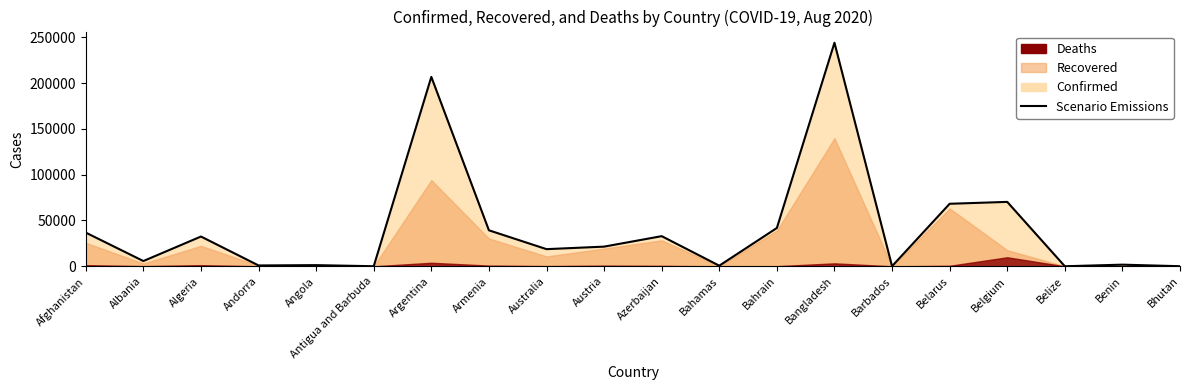

Approximately how many times larger is the value at Austria compared to Bahamas?

31.6